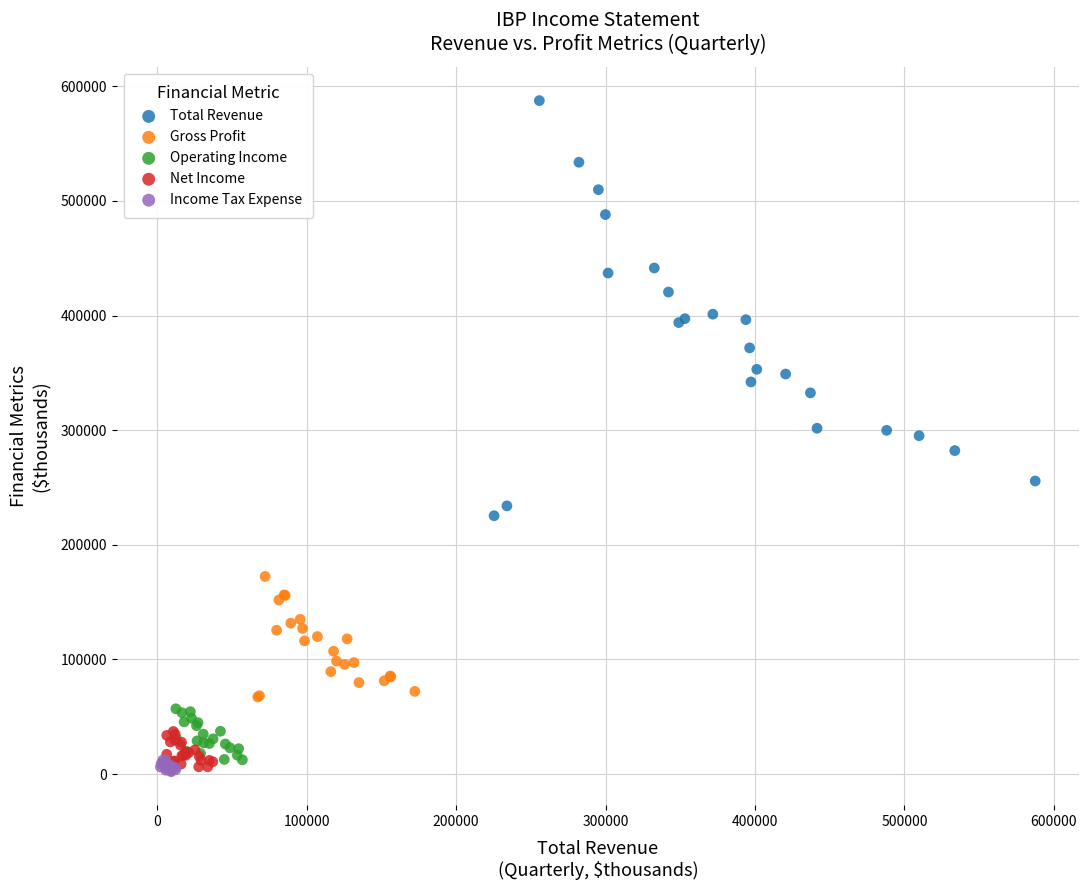

Which series contains the highest Y value?

Total Revenue